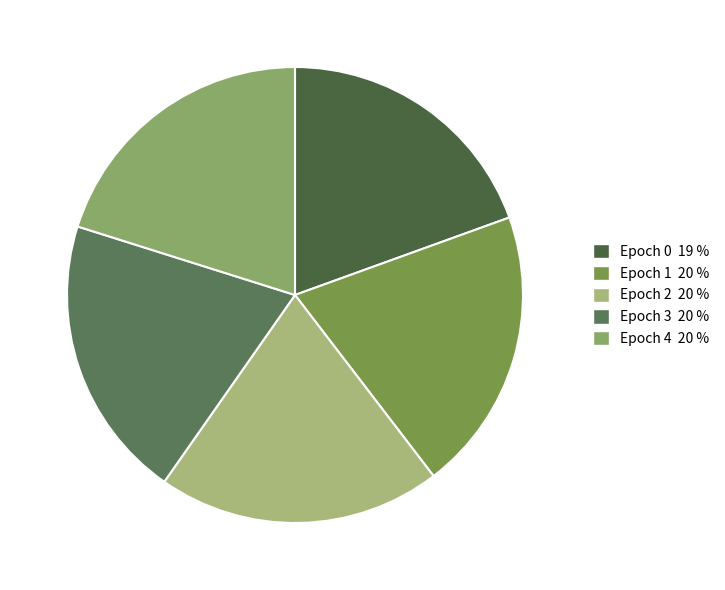

How many segments does this pie chart have?

5